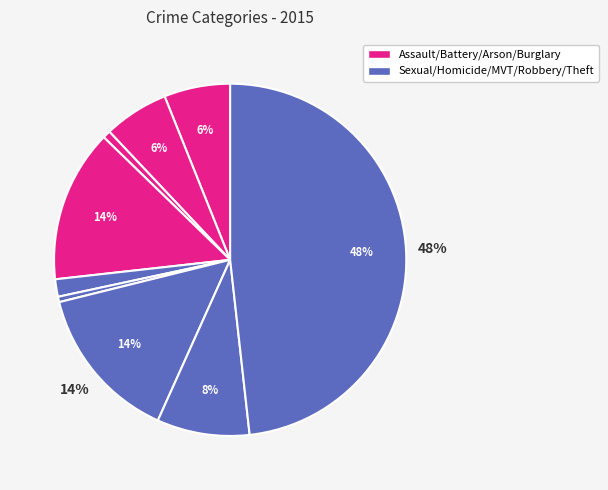

How many slices are in this pie chart?

9